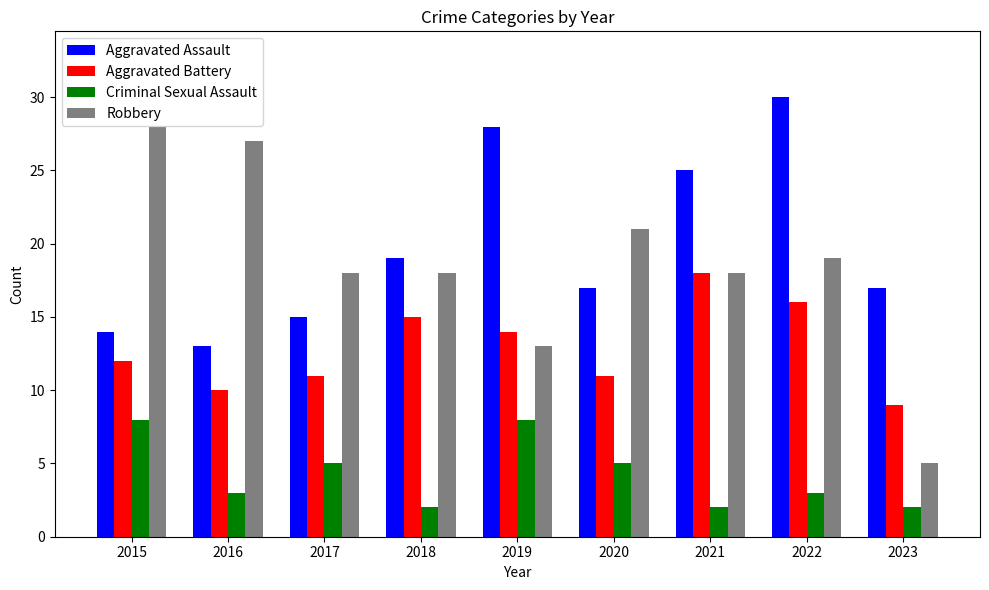

List the series in order of their peak value, highest first.

Aggravated Assault, Robbery, Aggravated Battery, Criminal Sexual Assault